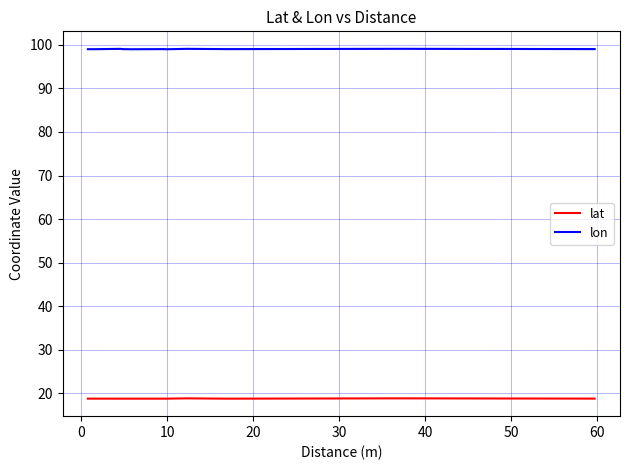

Which series has the largest total across all categories?

lon